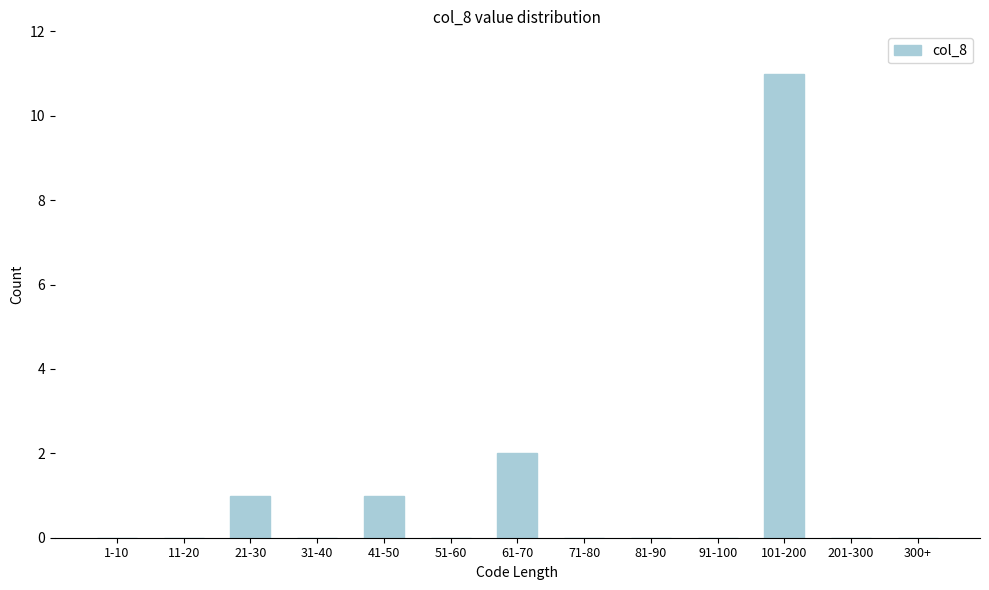

Reading left to right, what are all the values shown in this chart?

1-10=0	11-20=0	21-30=1	31-40=0	41-50=1	51-60=0	61-70=2	71-80=0	81-90=0	91-100=0	101-200=11	201-300=0	300+=0